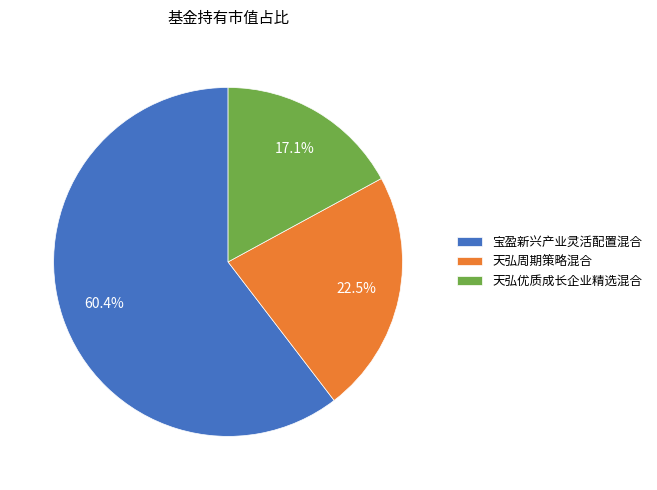

To the nearest percent, what is the difference between the largest and smallest slice percentages?

43%